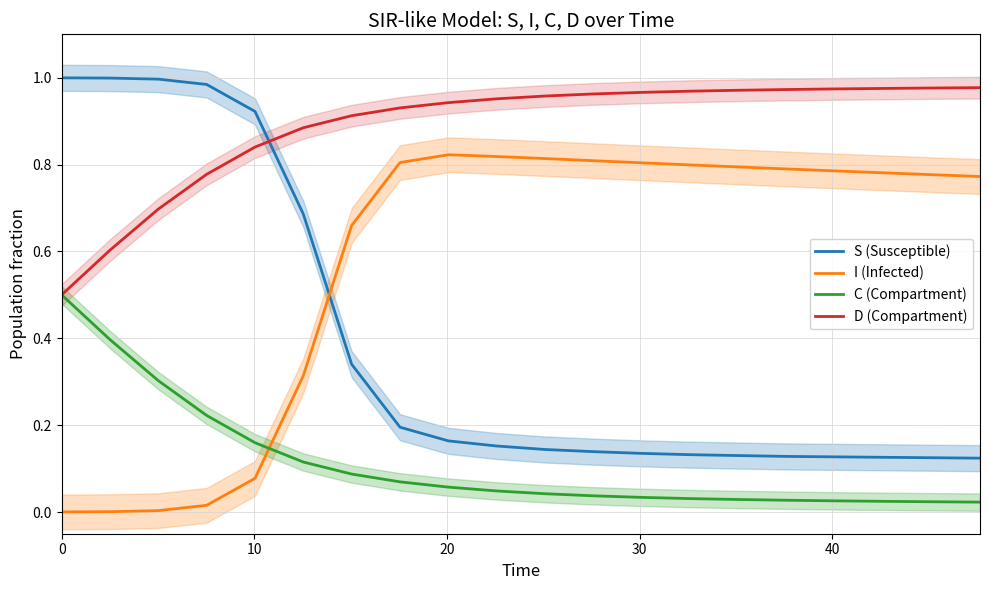

True or false: D (Compartment) and I (Infected) intersect in this chart.

False